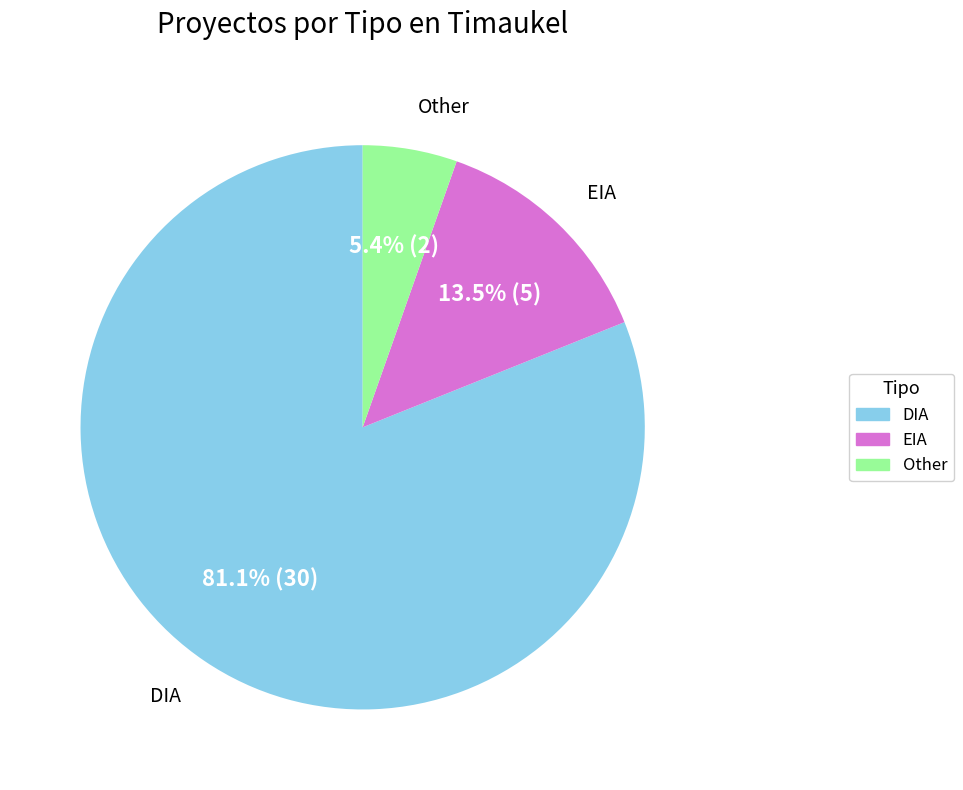

How many slices are in this pie chart?

3